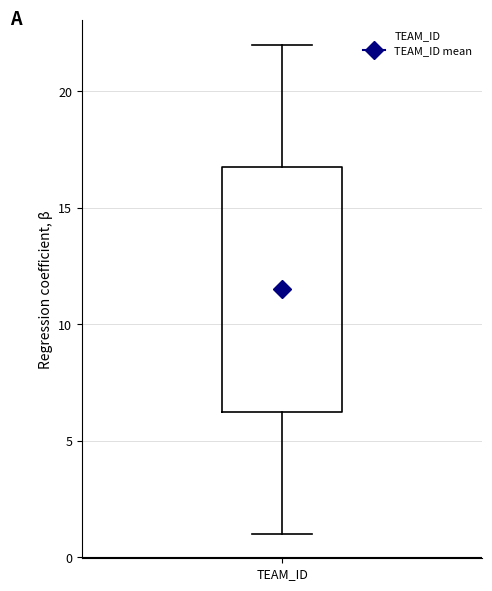

Transcribe this box plot: give where the median line is, the range the box spans, and where the two whiskers end, as read against the y-axis. The values are not printed on the chart, so give them approximately, as read against the axis.

median 11.5, box 6.5 to 17.0, whiskers 1.0 to 22.0